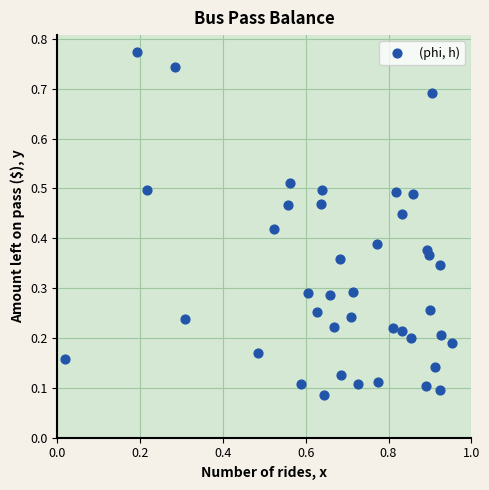

What is the range of X values (max minus min)?

0.9